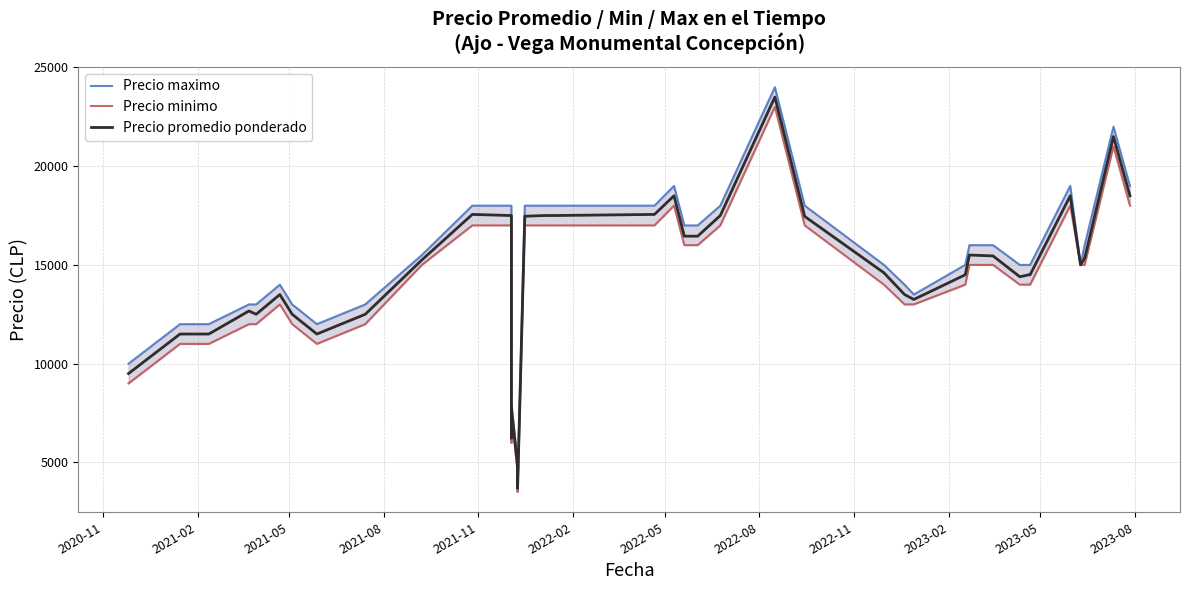

What is the difference between the maximum and minimum values in the Precio promedio ponderado series?

19812